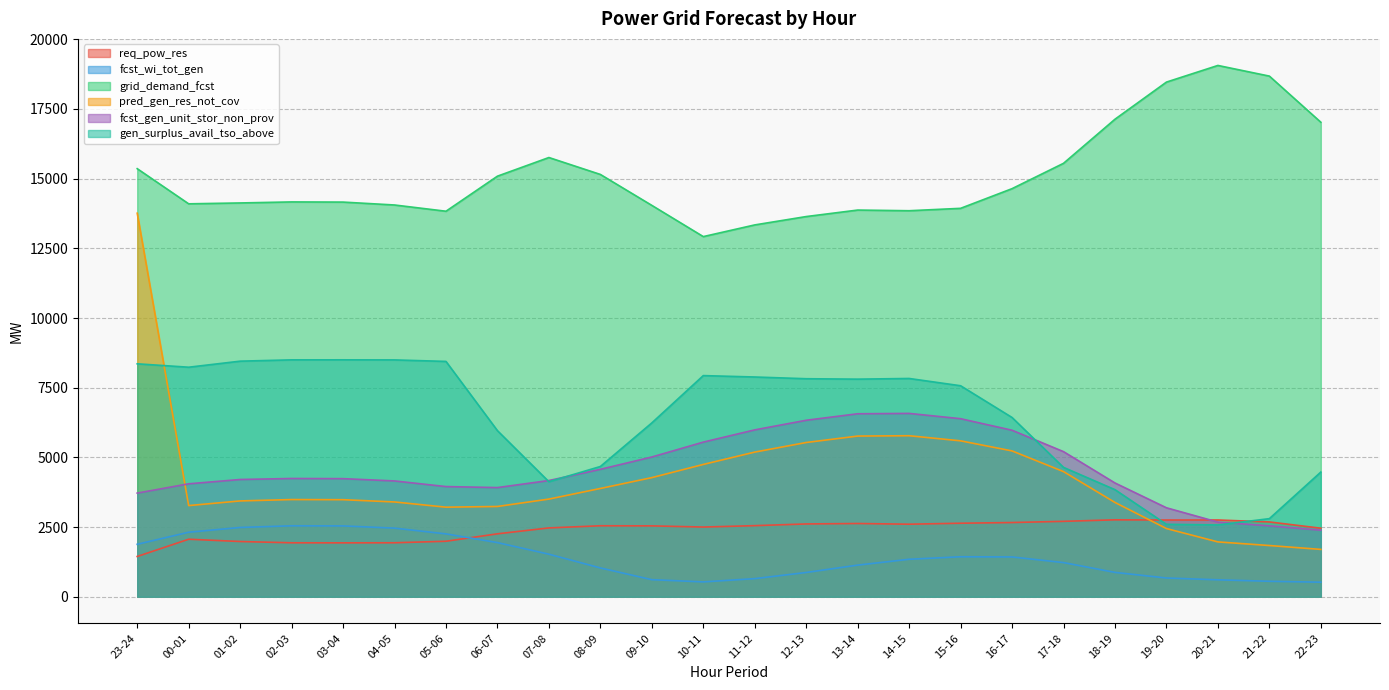

How many lines are shown in the chart?

6